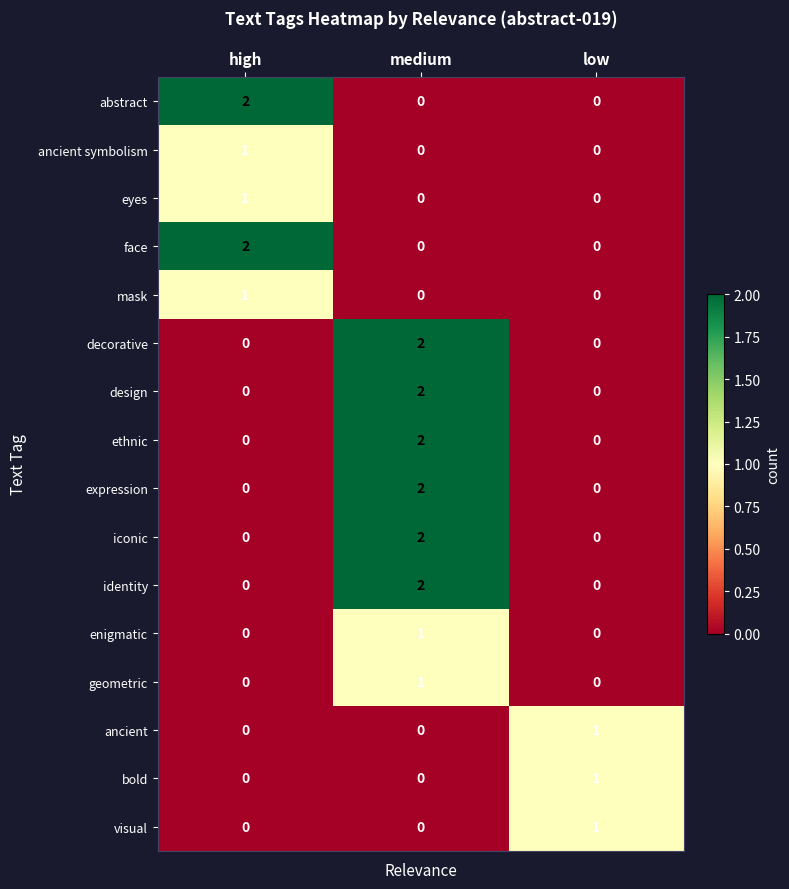

Which category has the highest value in the bold series?

low